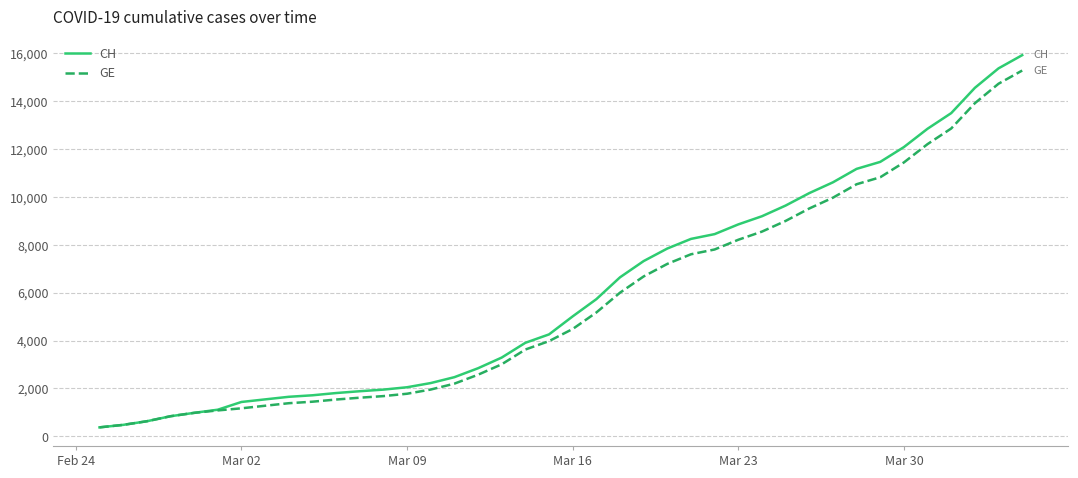

How many lines are shown in the chart?

2